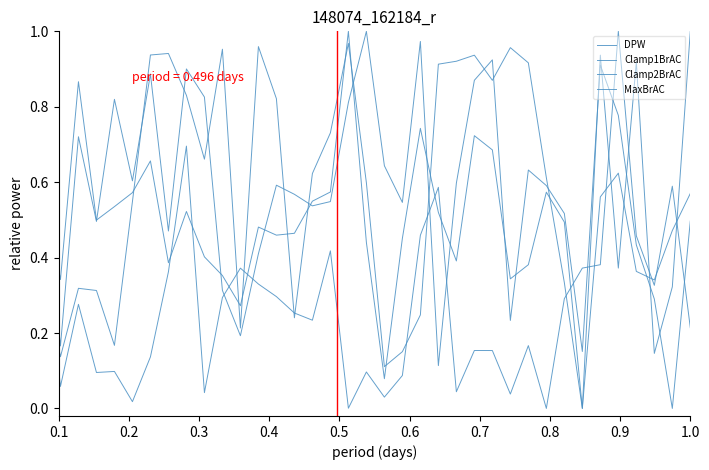

How many lines are shown in the chart?

4